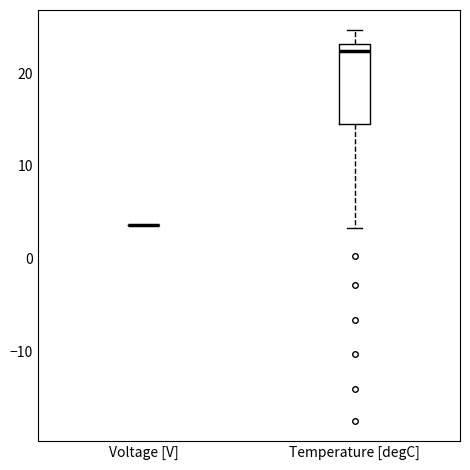

Reading left to right, read every box against the y-axis: the position of its median line, the range the box covers, and the ends of its whiskers. The values are not printed on the chart, so give them approximately, as read against the axis.

Voltage [V]: box collapsed to a line at 4, whiskers 4 to 4
Temperature [degC]: median 22, box 15 to 23, whiskers 3 to 25